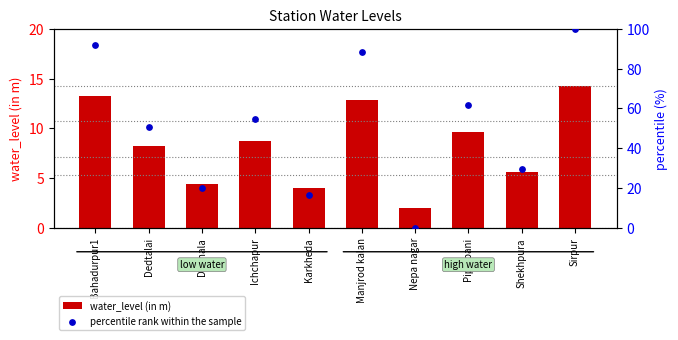

What is the total value across all series at Bahadurpur1?

105.2